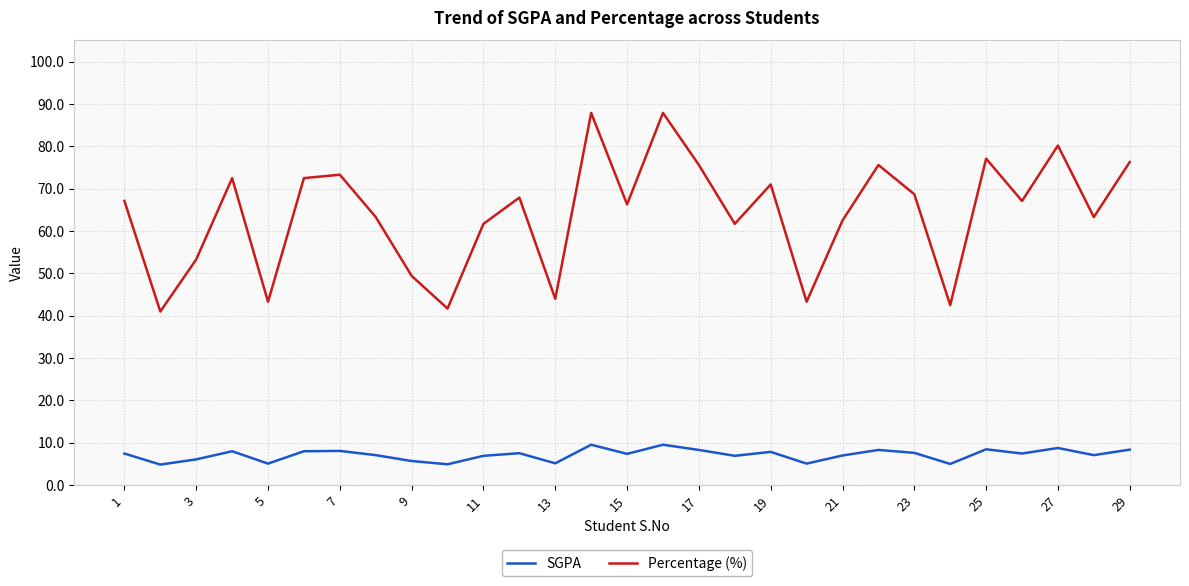

Rank the series by their maximum value, from lowest to highest.

SGPA, Percentage (%)